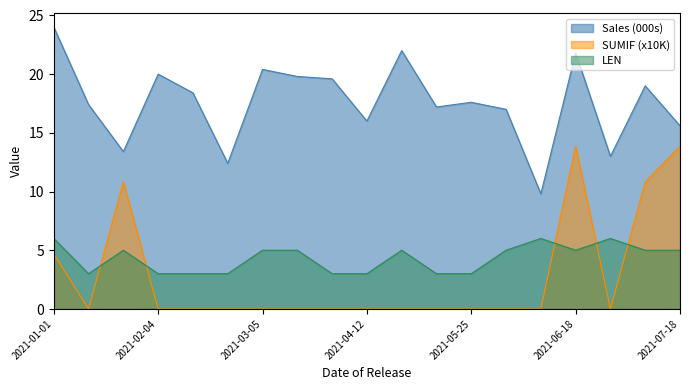

True or false: Sales and SUMIF intersect in this chart.

False